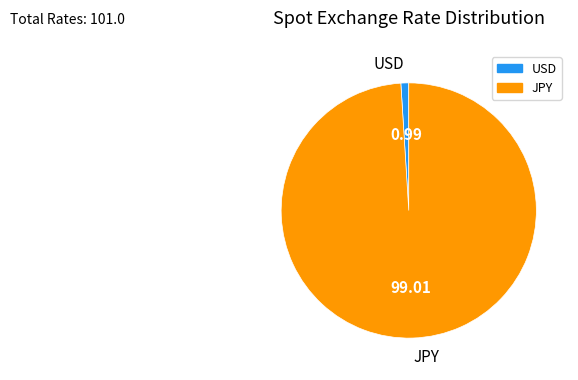

True or false: USD accounts for 7% of the total.

False